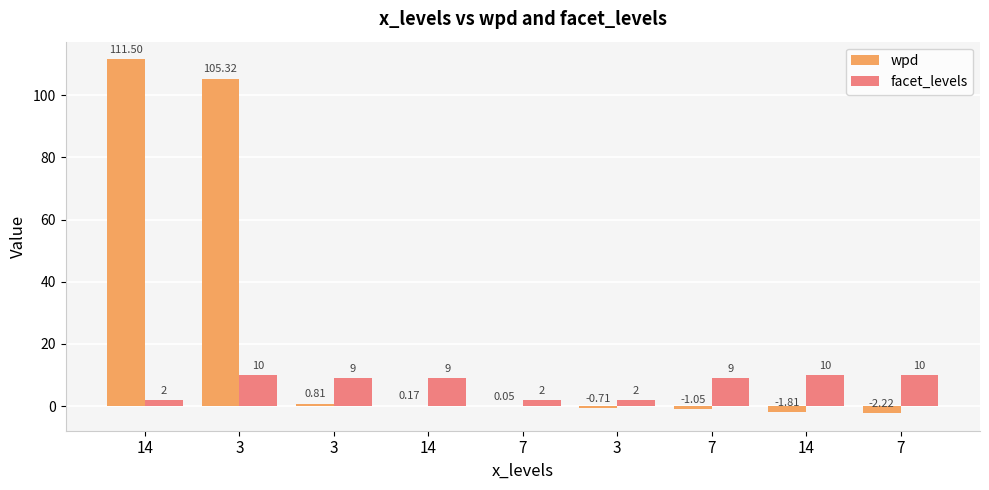

What are all the series names shown in the legend?

wpd, facet_levels